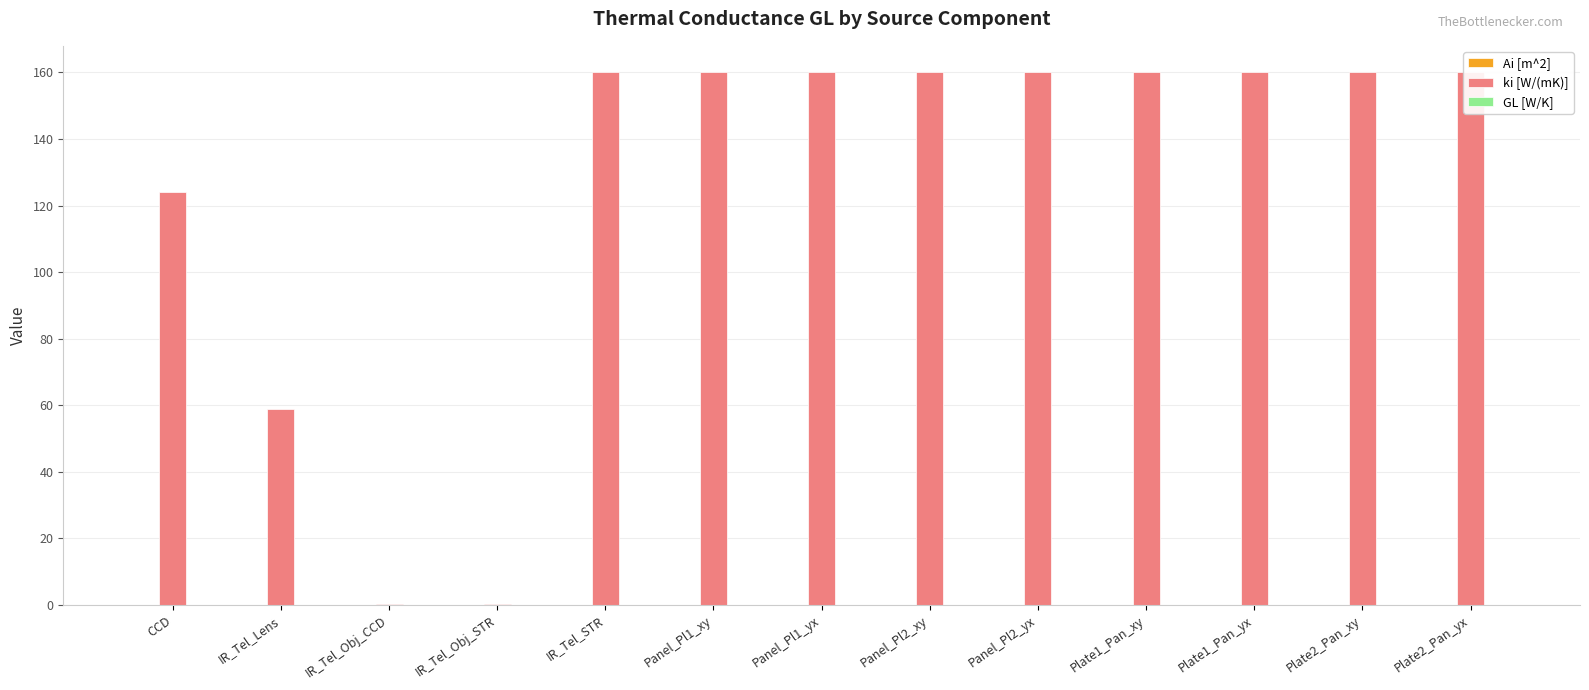

Between IR_Tel_Lens and Plate1_Pan_xy, which series saw the biggest shift?

ki [W/(mK)]